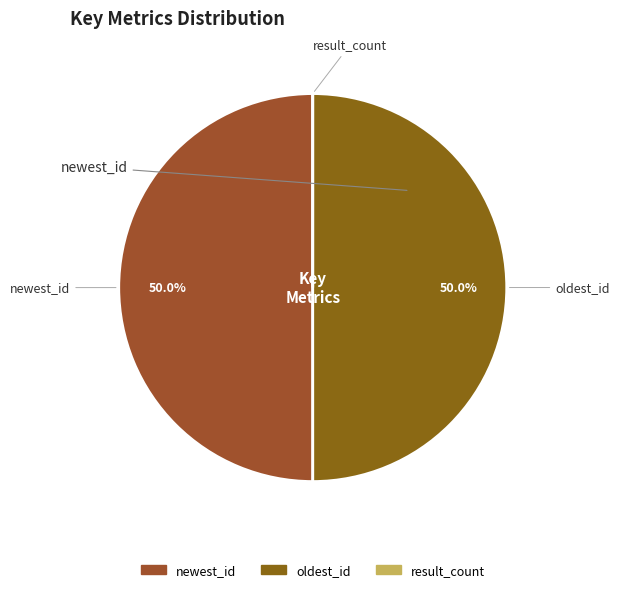

Is it true that newest_id is 42% of the pie?

False